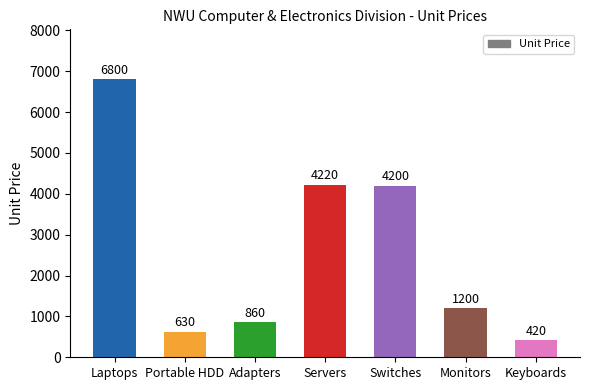

How many bars are there in total?

7